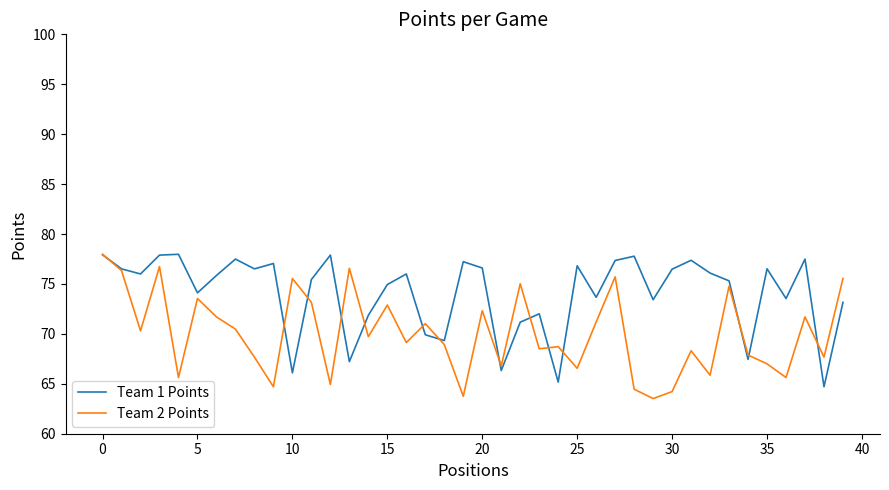

Which series has the largest total across all categories?

Team 1 Points